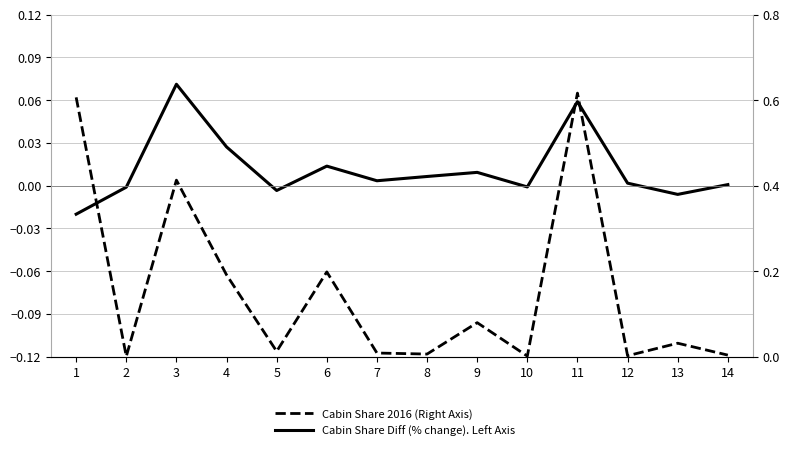

What is the sum of all Cabin Share 2016 (Right Axis) values?

2.2